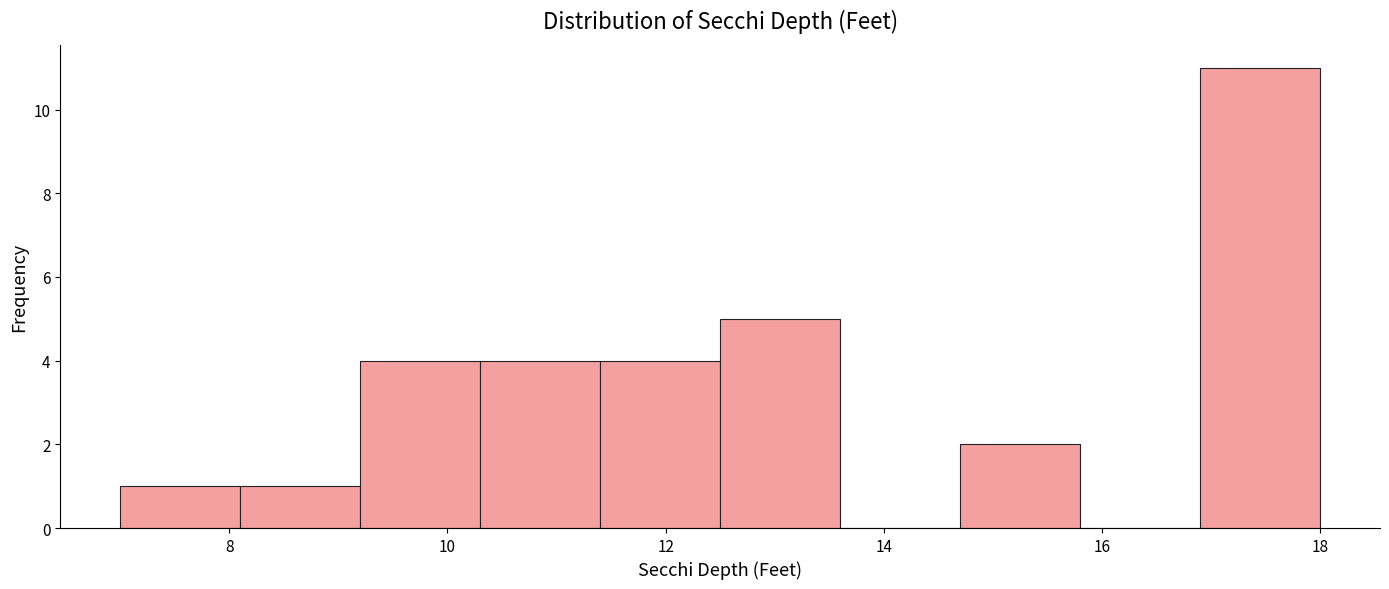

Which range on the x-axis has the tallest bar?

16.9 to 18.0